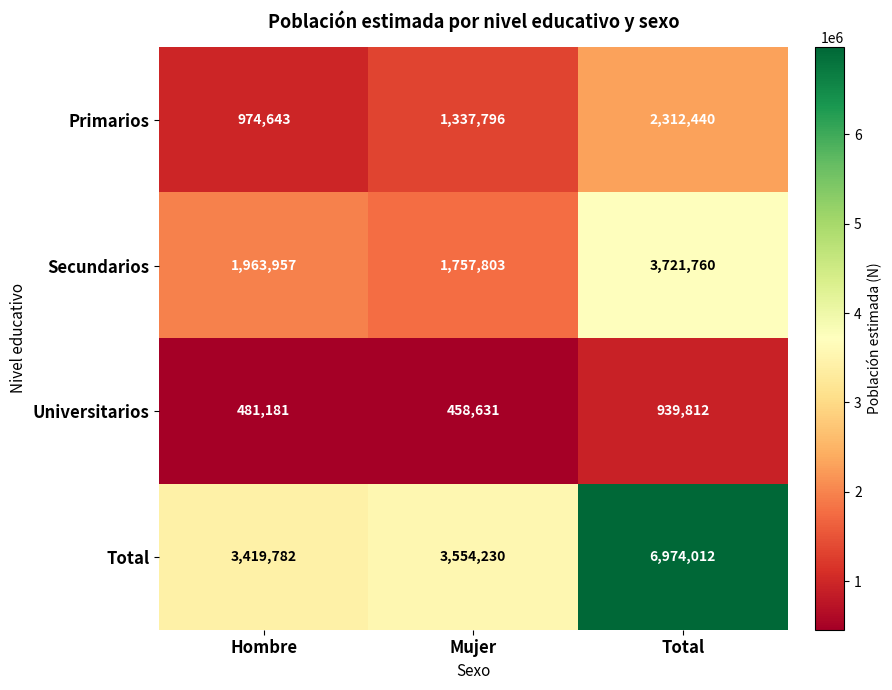

What is the difference between the highest and lowest values at Total?

6034200